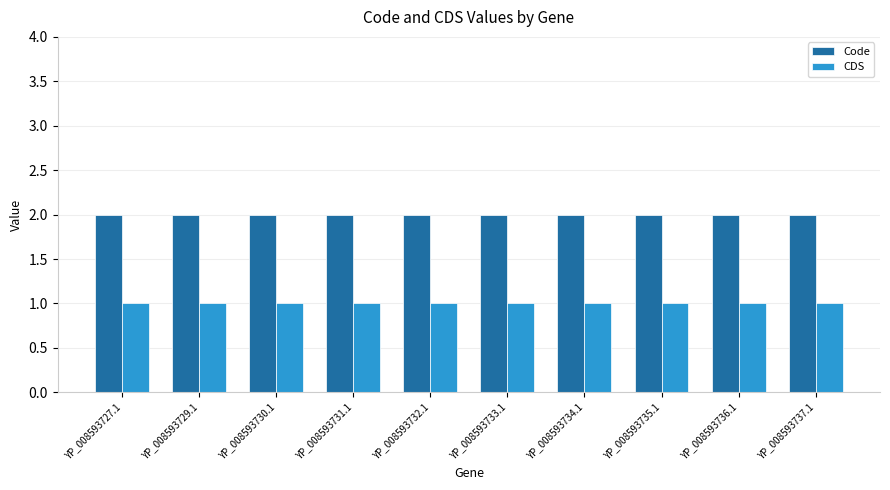

True or false: CDS has a value of 1 at YP_008593732.1.

True